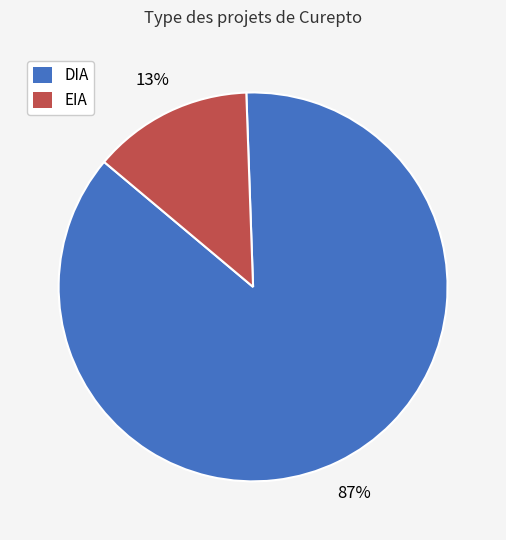

Is there a majority slice in this chart?

Yes